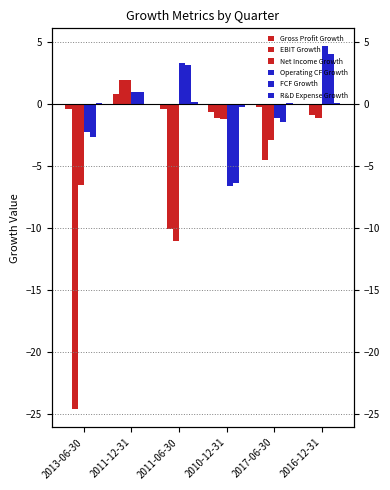

Where is EBIT Growth nearest to the value -11?

2011-06-30